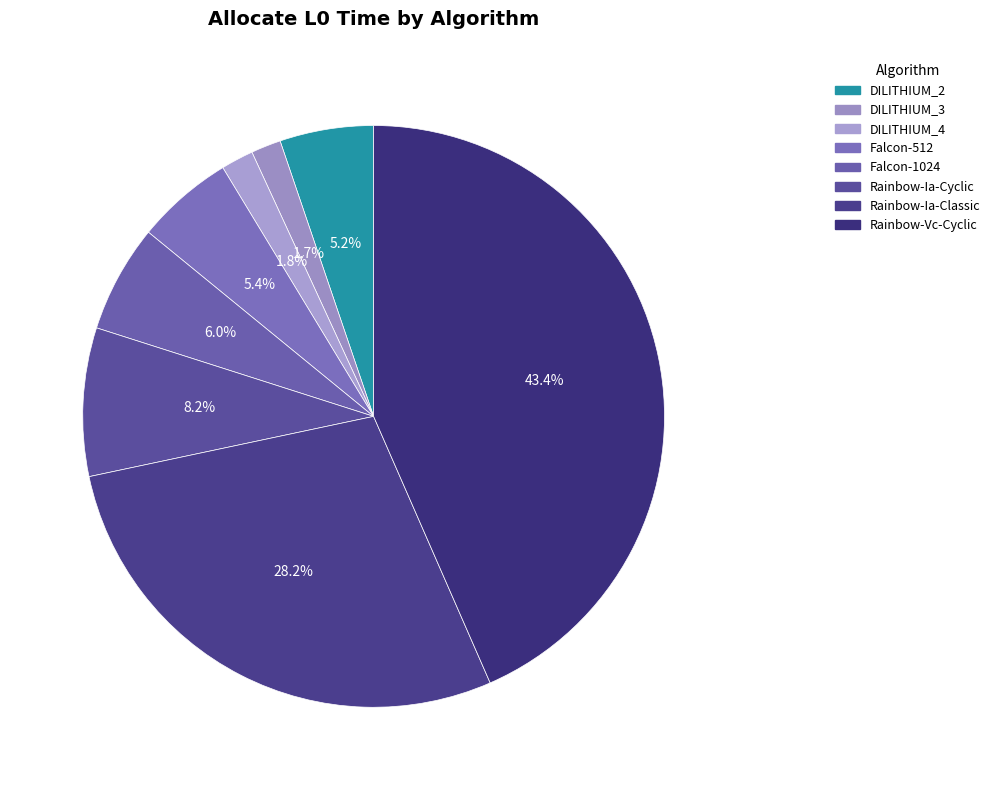

To the nearest percent, what is the combined percentage of Falcon-512 and Rainbow-Vc-Cyclic?

49%